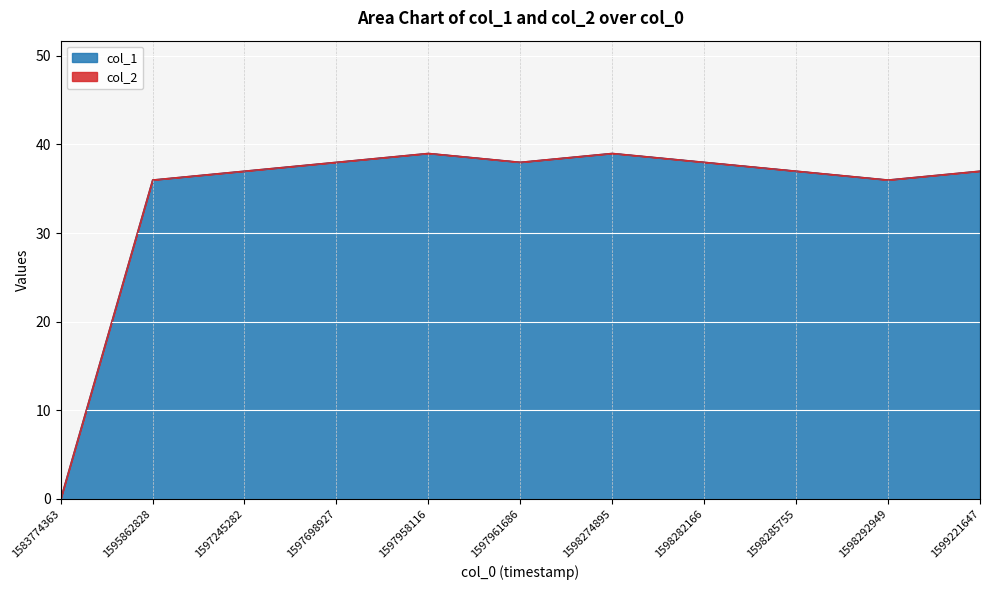

What is the ratio of the value at 1598285755 to the value at 1598274895?

0.9